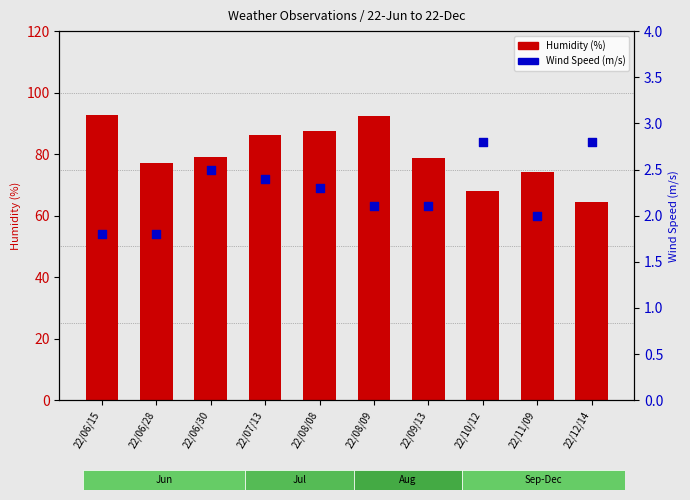

At how many categories does at least one series exceed 46?

10